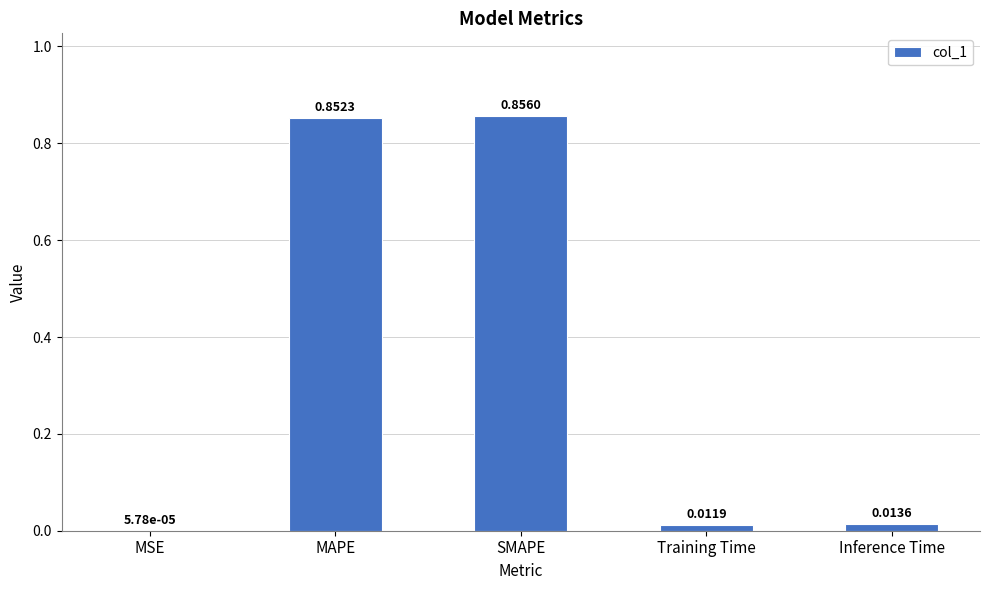

At which category does the chart reach its peak across all series?

SMAPE